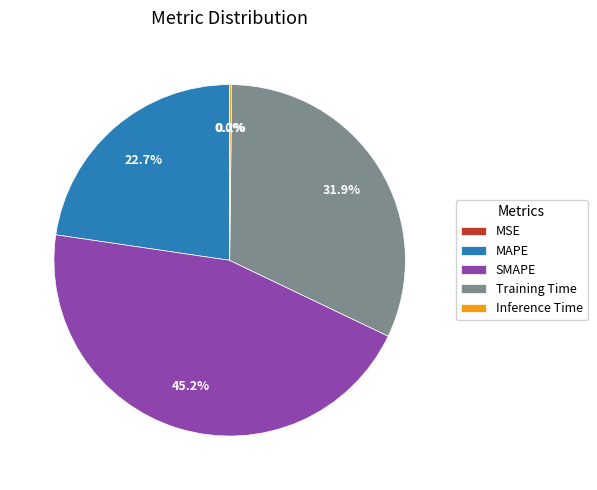

Combined, what portion of the pie is MAPE and SMAPE?

67.9%